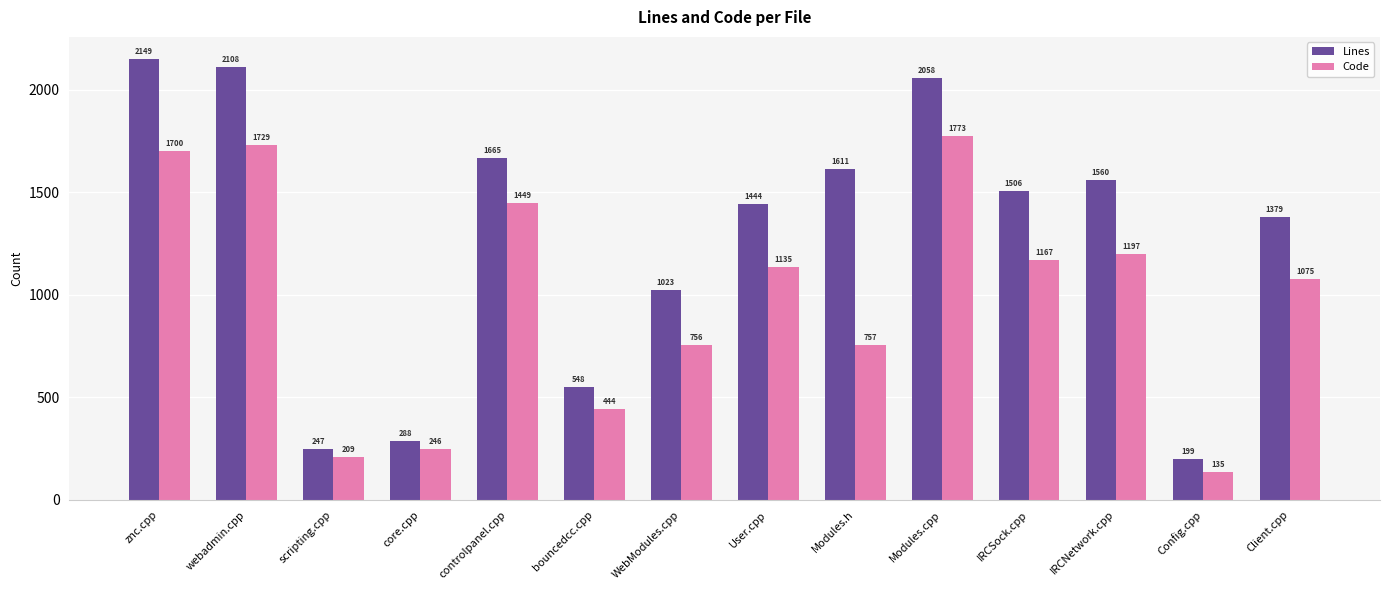

What is the sum of all Lines values?

17785